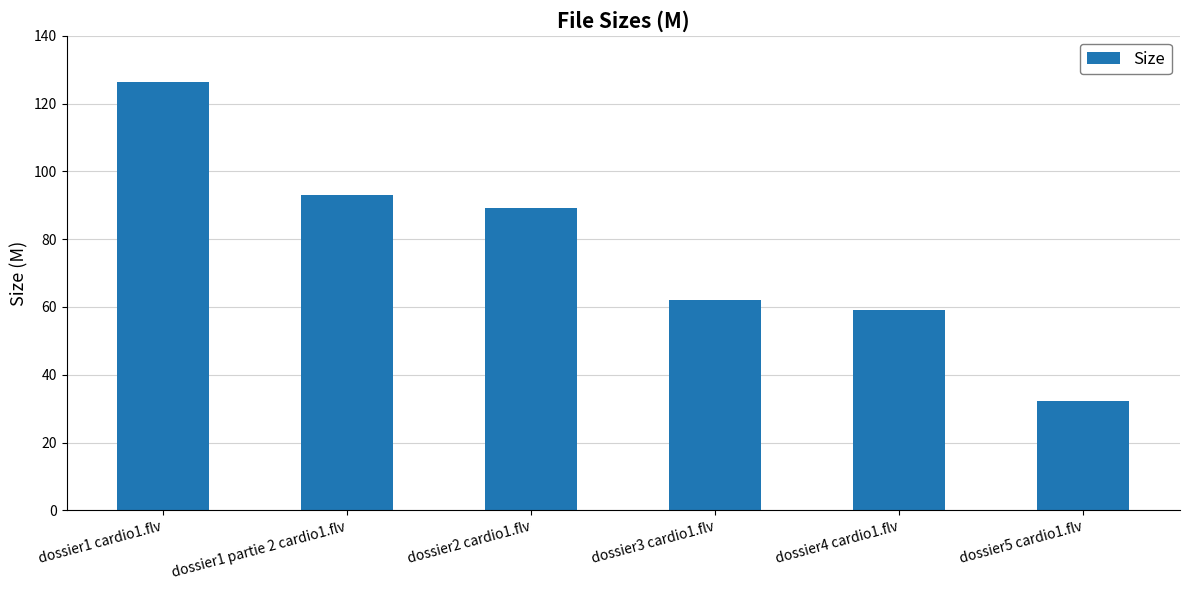

Is it true that the value at dossier4 cardio1.flv is 41.4?

False